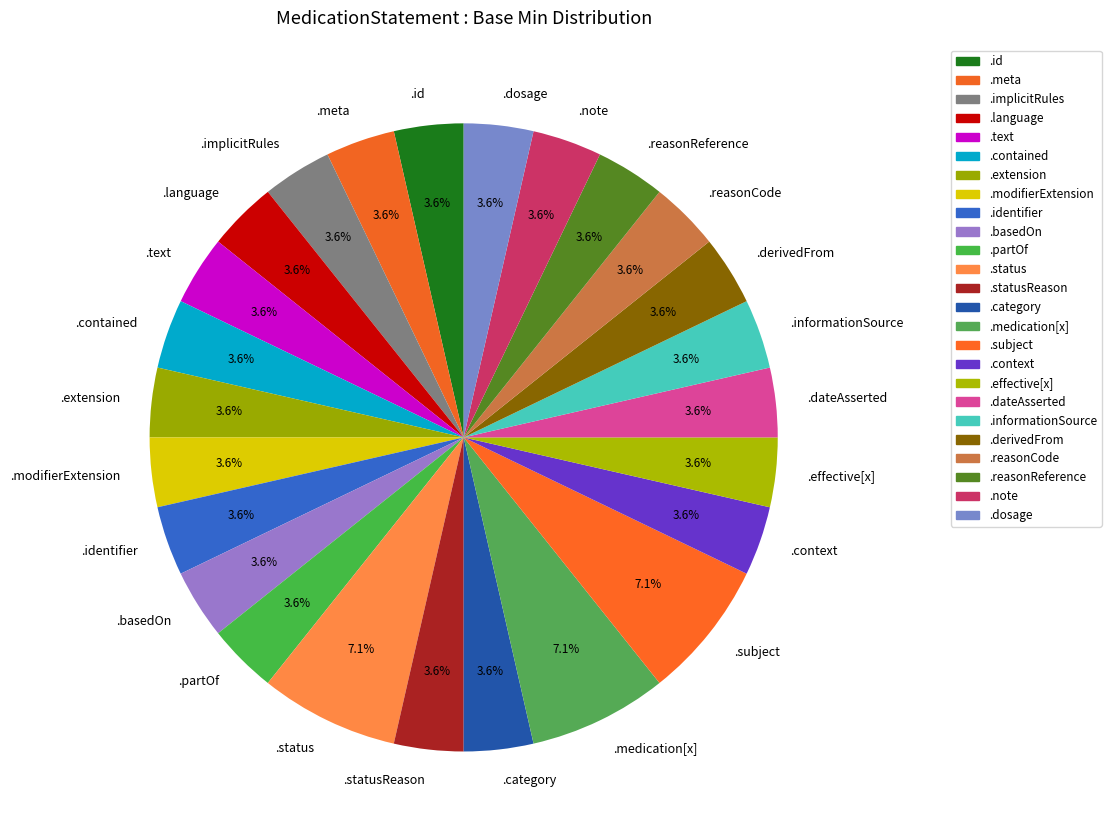

Does .meta represent more than half of the total?

No